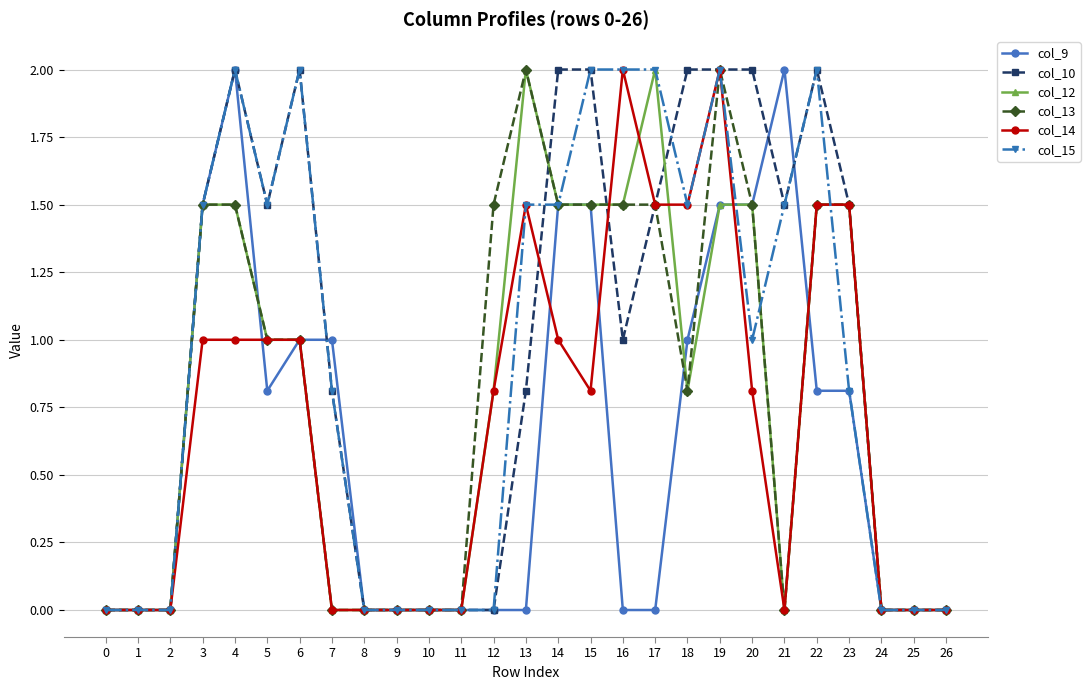

At which category is the sum across all series the highest?

19